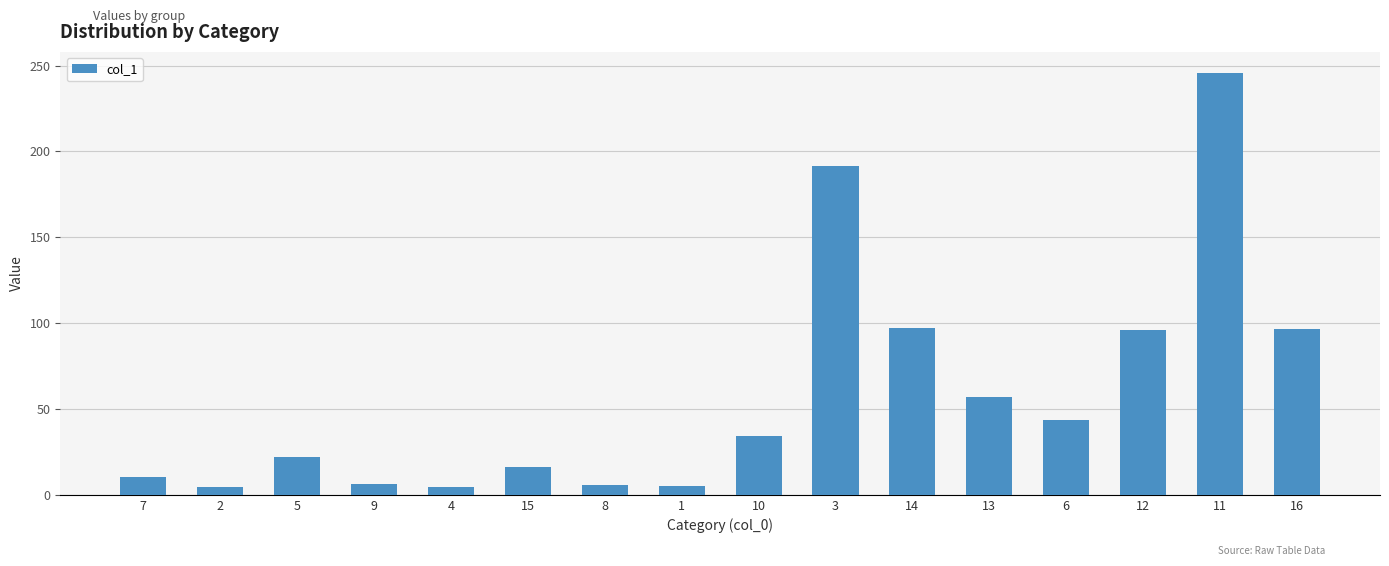

What is the average value?

58.5